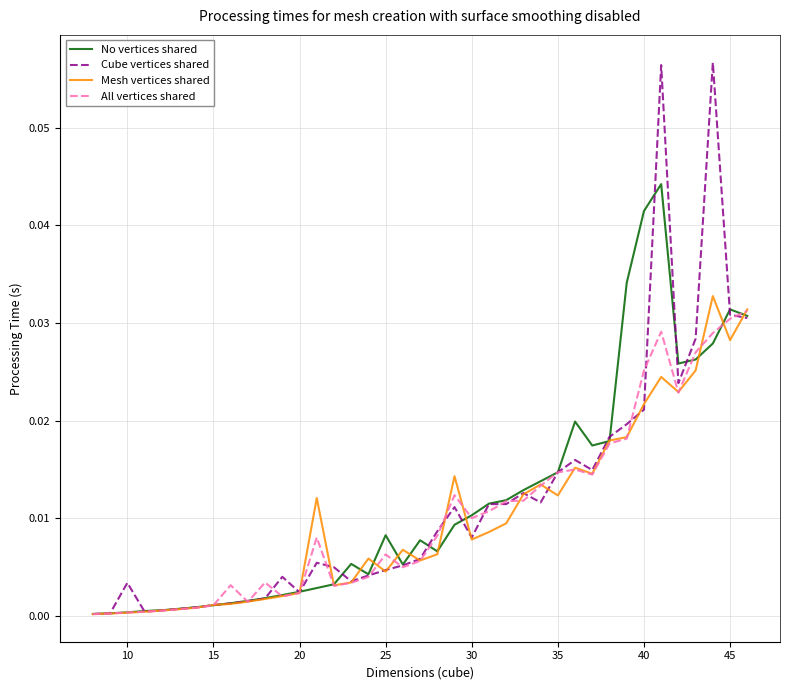

Which series has the largest range (max minus min)?

Cube vertices shared